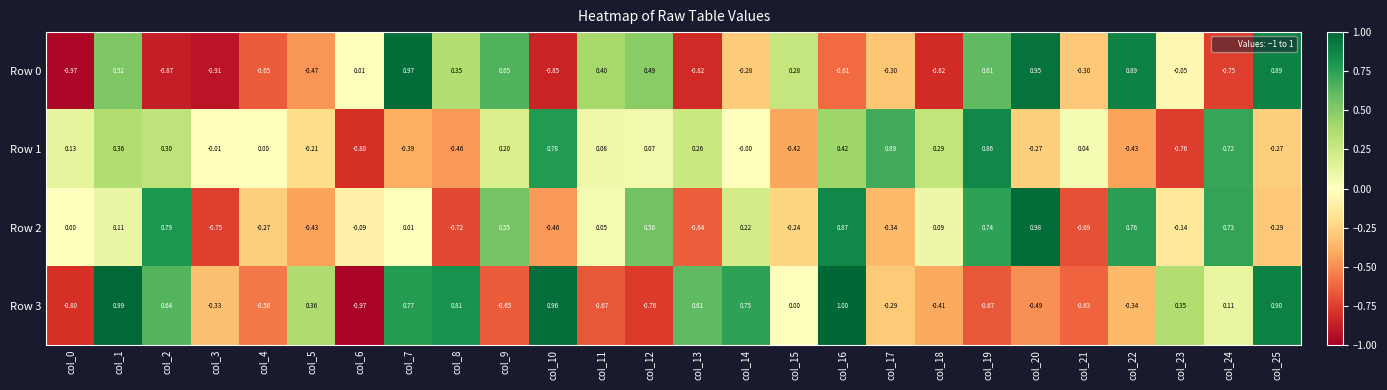

Is the value of Row 2 at col_12 greater than the value of Row 0 at col_22?

No